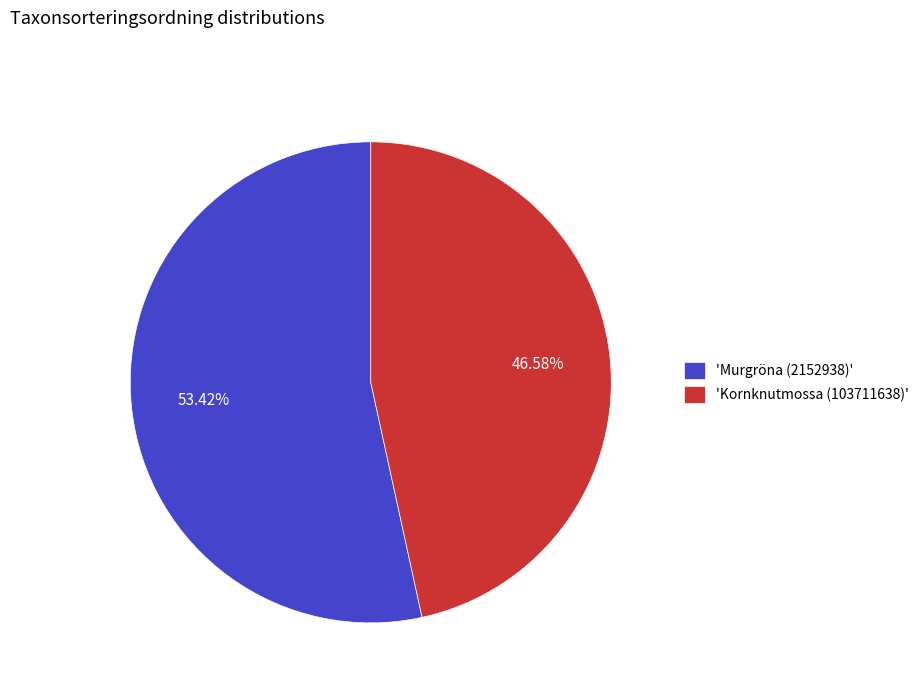

How many segments does this pie chart have?

2